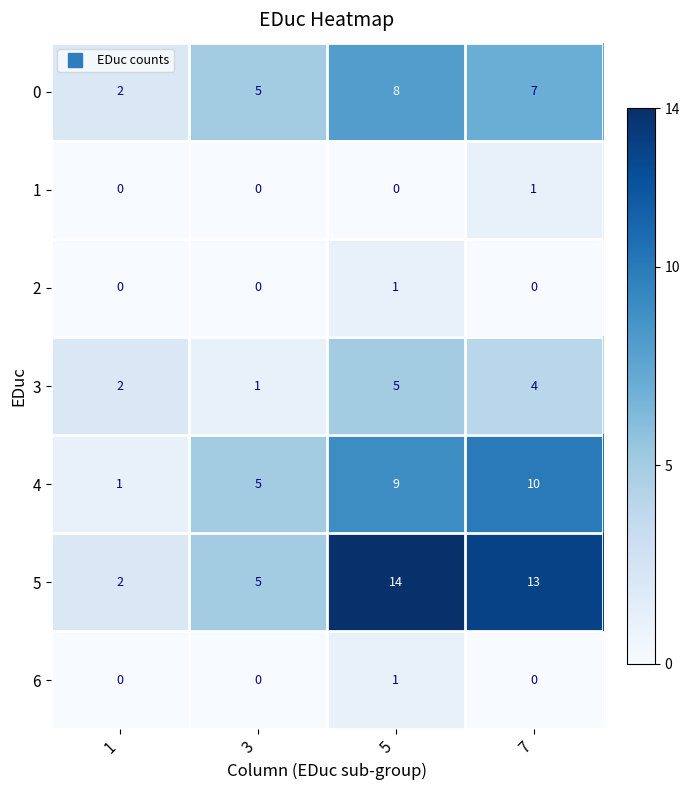

List the labels in order of 3 value, largest first.

5, 7, 1, 3